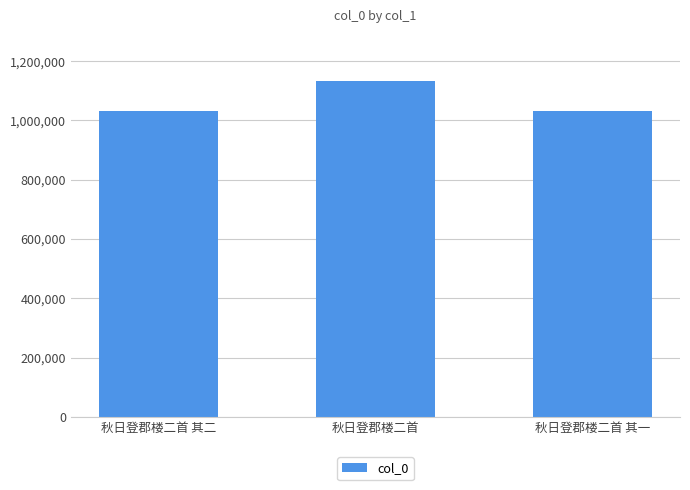

What is the difference between the values at 秋日登郡楼二首 and 秋日登郡楼二首 其一?

100789